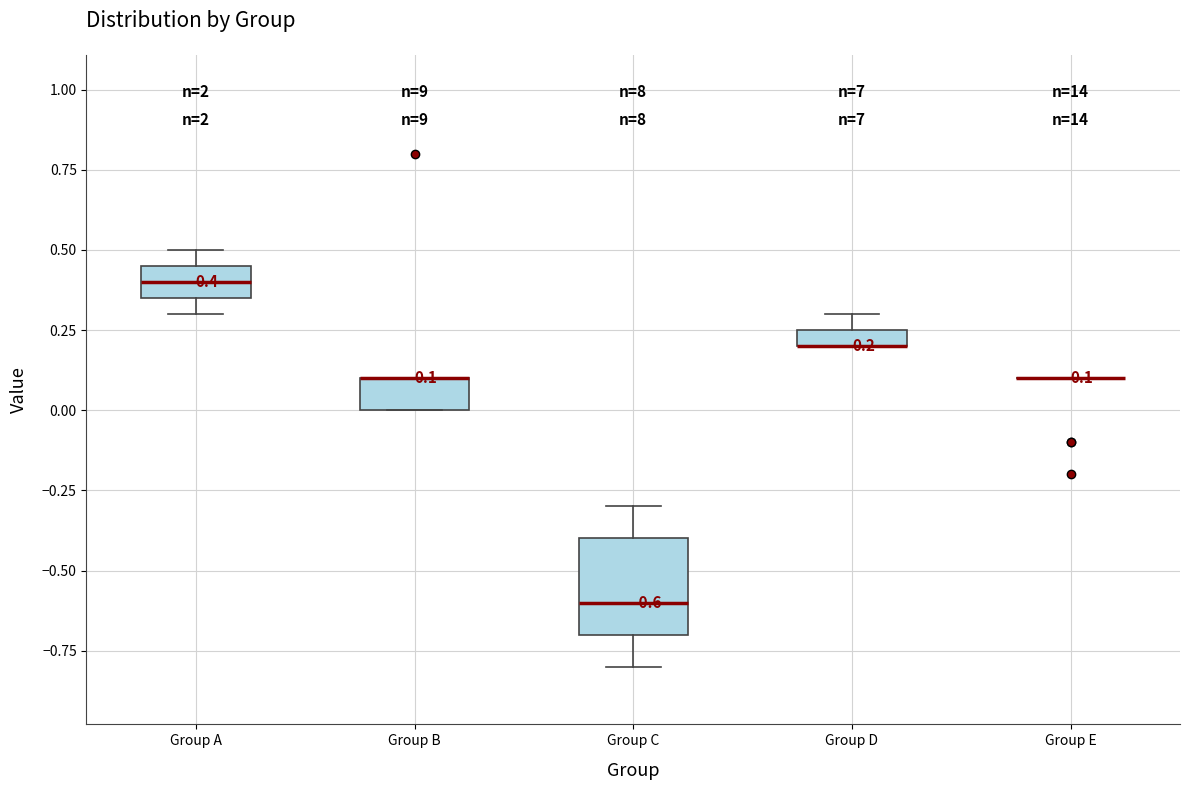

Comparing the boxes themselves (not the whiskers), which one is the tallest?

Group C